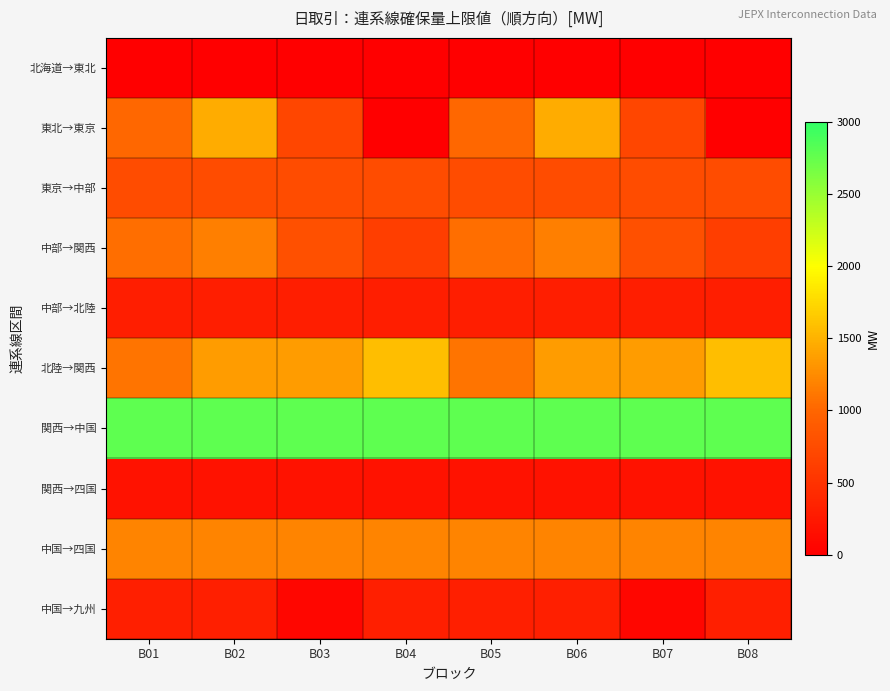

Reading left to right, extract all data points from this chart.

北海道→東北: B01=0.0	B02=0.0	B03=0.0	B04=0.0	B05=0.0	B06=0.0	B07=0.0	B08=0.0
東北→東京: B01=1018.1	B02=1456.6	B03=692.5	B04=0.0	B05=1018.1	B06=1456.6	B07=692.5	B08=0.0
東京→中部: B01=750.0	B02=750.0	B03=750.0	B04=750.0	B05=750.0	B06=750.0	B07=750.0	B08=750.0
中部→関西: B01=1060.0	B02=1170.0	B03=788.5	B04=620.0	B05=1060.0	B06=1170.0	B07=788.5	B08=620.0
中部→北陸: B01=300.0	B02=300.0	B03=300.0	B04=300.0	B05=300.0	B06=300.0	B07=300.0	B08=300.0
北陸→関西: B01=1100.8	B02=1352.4	B03=1349.1	B04=1580.2	B05=1100.8	B06=1352.4	B07=1349.1	B08=1580.2
関西→中国: B01=2780.0	B02=2780.0	B03=2780.0	B04=2780.0	B05=2780.0	B06=2780.0	B07=2780.0	B08=2780.0
関西→四国: B01=186.0	B02=186.0	B03=186.0	B04=186.0	B05=186.0	B06=186.0	B07=186.0	B08=186.0
中国→四国: B01=1200.0	B02=1200.0	B03=1200.0	B04=1200.0	B05=1200.0	B06=1200.0	B07=1200.0	B08=1200.0
中国→九州: B01=310.0	B02=310.0	B03=70.0	B04=310.0	B05=310.0	B06=310.0	B07=70.0	B08=310.0